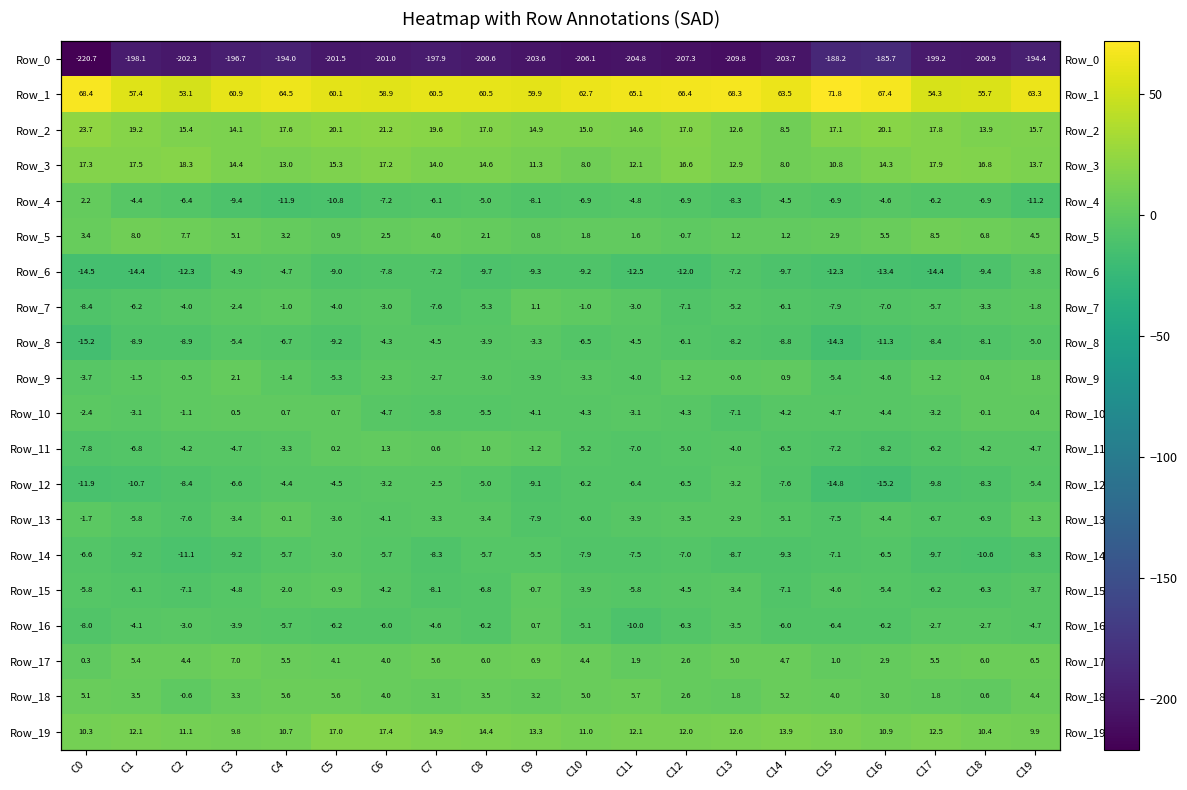

Which category has the highest value in the Row_16 series?

C9